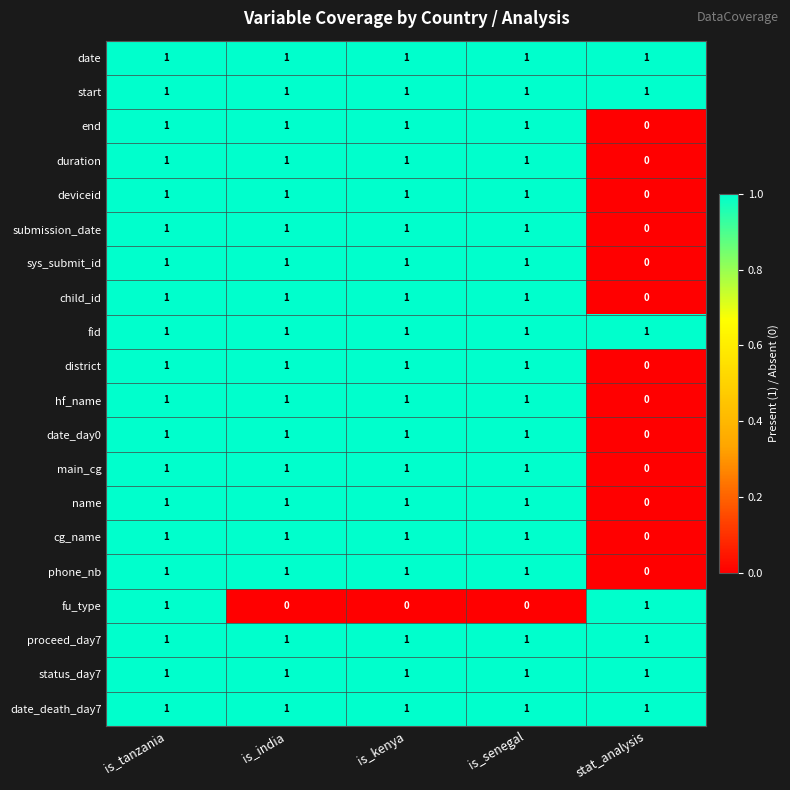

True or false: start has a value of 1 at stat_analysis.

True